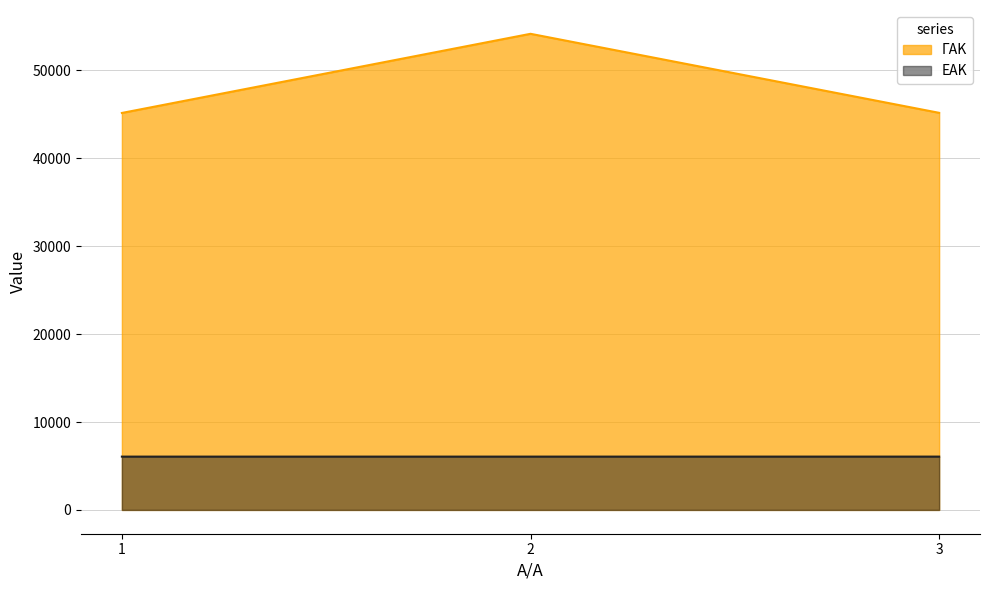

Between 3 and 1, which is larger?

3